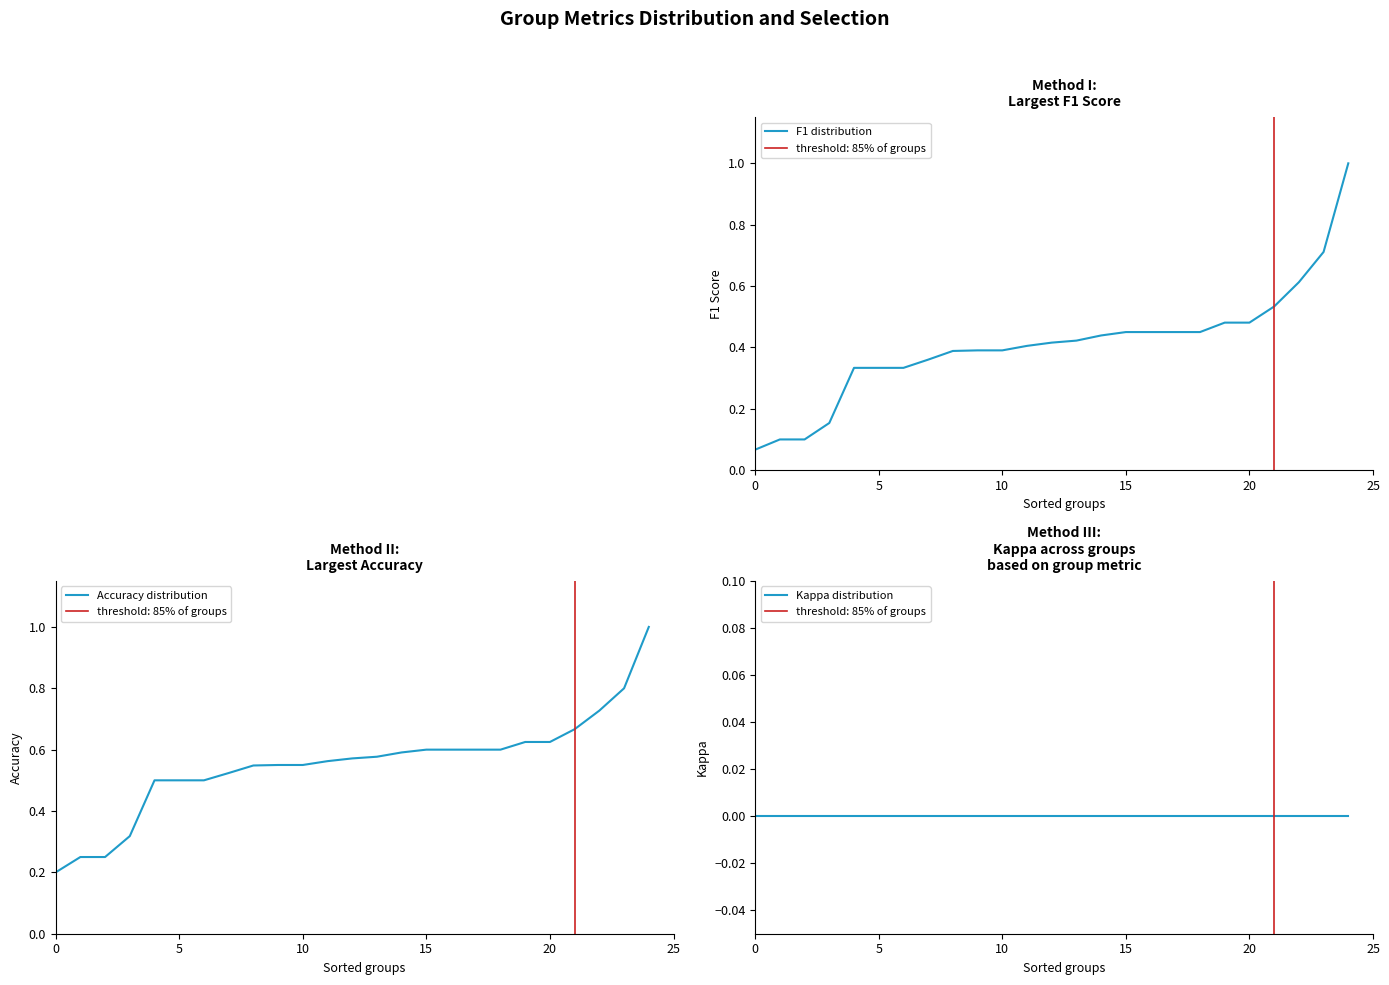

Reading left to right, list all the values displayed in this chart.

F1 distribution: 0.1	0.1	0.1	0.2	0.3	0.3	0.3	0.4	0.4	0.4	0.4	0.4	0.4	0.4	0.4	0.5	0.5	0.5	0.5	0.5	0.5	0.5	0.6	0.7	1.0
Accuracy distribution: 0.2	0.2	0.2	0.3	0.5	0.5	0.5	0.5	0.5	0.6	0.6	0.6	0.6	0.6	0.6	0.6	0.6	0.6	0.6	0.6	0.6	0.7	0.7	0.8	1.0
Kappa distribution: 0.0	0.0	0.0	0.0	0.0	0.0	0.0	0.0	0.0	0.0	0.0	0.0	0.0	0.0	0.0	0.0	0.0	0.0	0.0	0.0	0.0	0.0	0.0	0.0	0.0